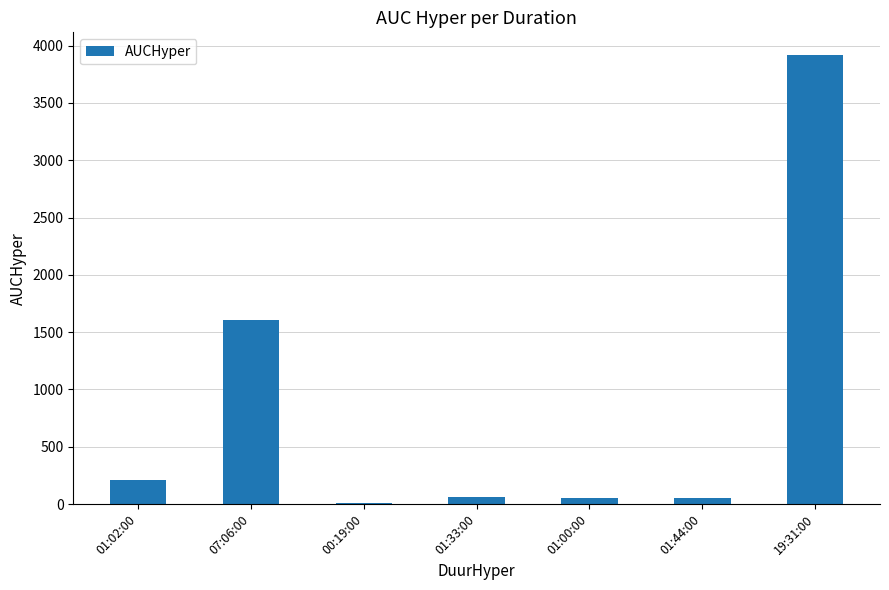

What is the sum of all values?

5911.4